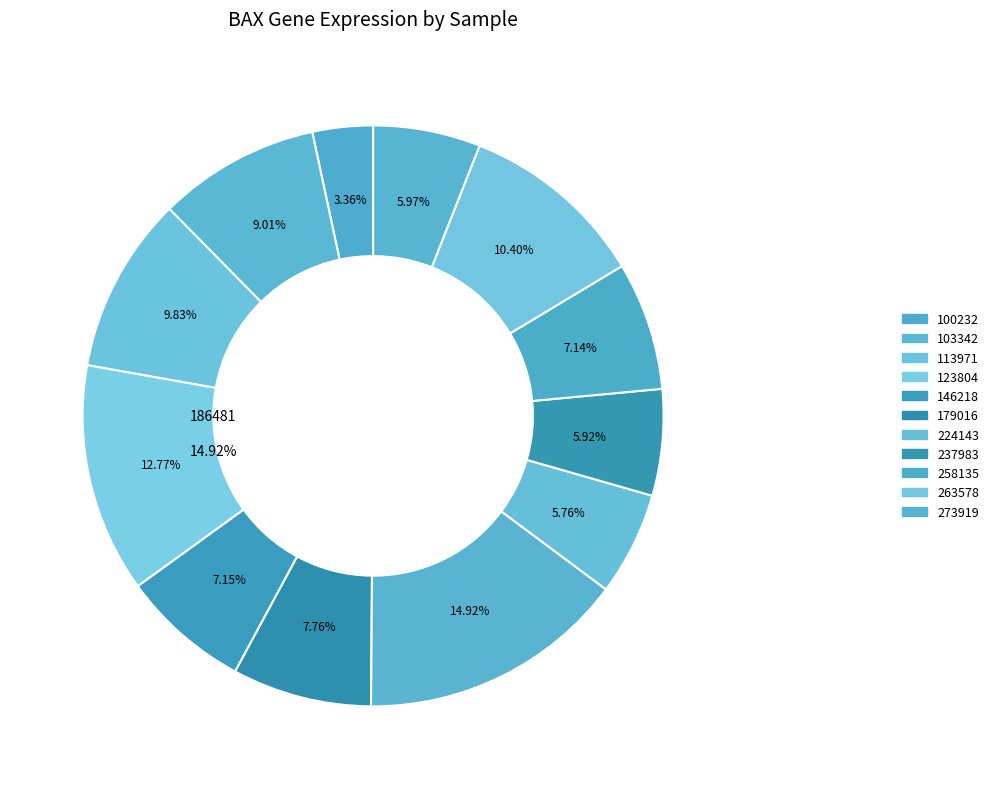

Does 273919 account for over 50% of the chart?

No